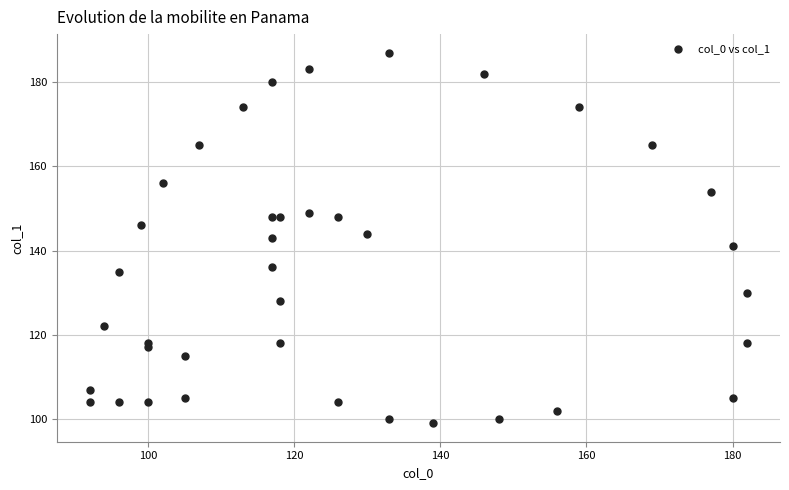

What is the range of X values (max minus min)?

90